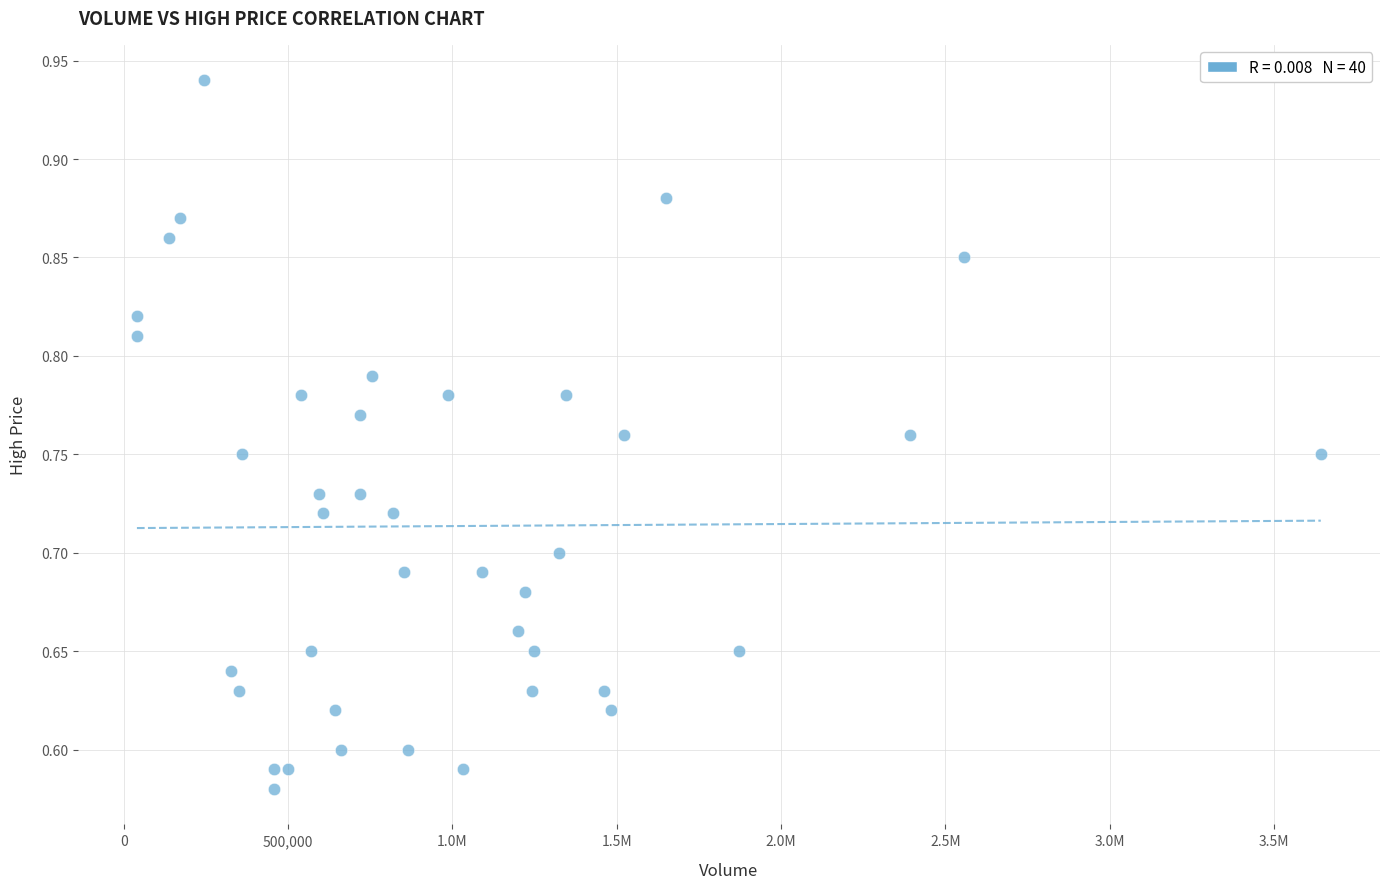

What is the range of Y values (max minus min)?

0.4